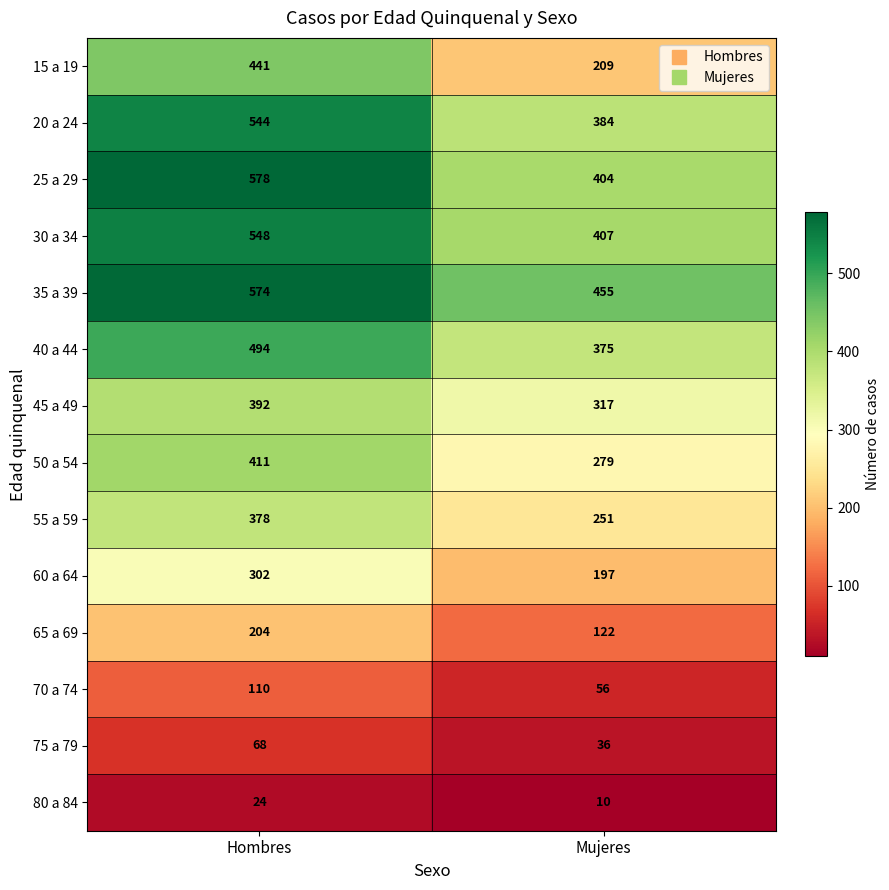

Reading left to right, list all the values displayed in this chart.

15 a 19: Hombres=441	Mujeres=209
20 a 24: Hombres=544	Mujeres=384
25 a 29: Hombres=578	Mujeres=404
30 a 34: Hombres=548	Mujeres=407
35 a 39: Hombres=574	Mujeres=455
40 a 44: Hombres=494	Mujeres=375
45 a 49: Hombres=392	Mujeres=317
50 a 54: Hombres=411	Mujeres=279
55 a 59: Hombres=378	Mujeres=251
60 a 64: Hombres=302	Mujeres=197
65 a 69: Hombres=204	Mujeres=122
70 a 74: Hombres=110	Mujeres=56
75 a 79: Hombres=68	Mujeres=36
80 a 84: Hombres=24	Mujeres=10